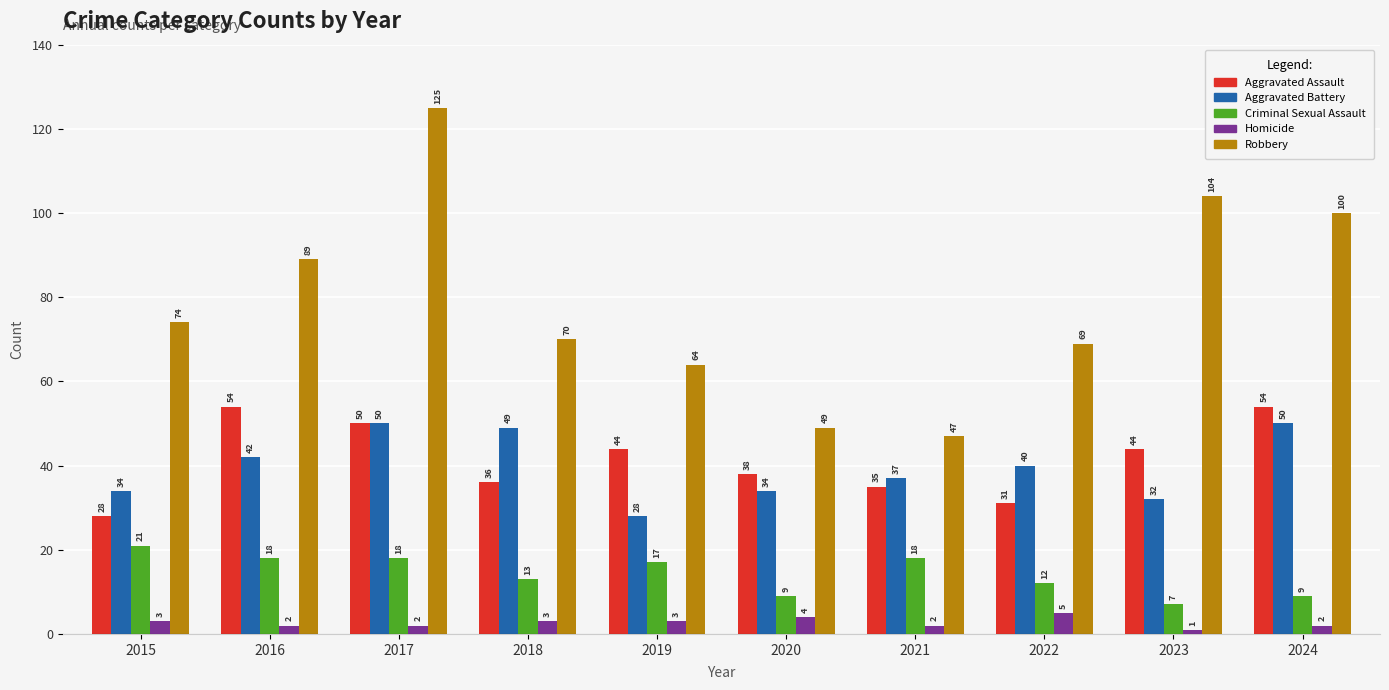

How many data points in Aggravated Battery are less than 40?

5